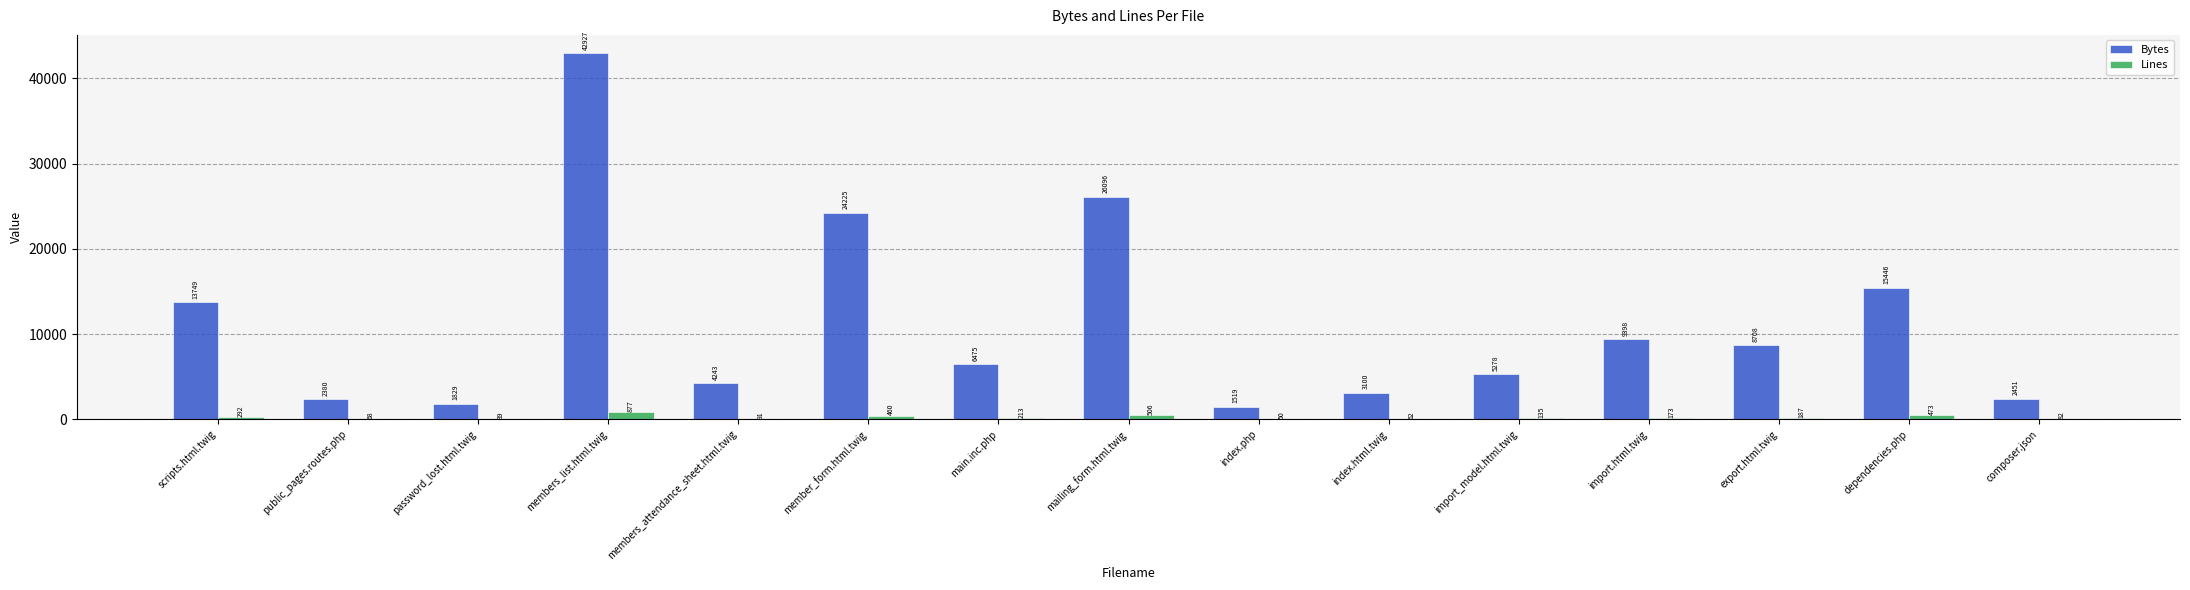

What is the sum of the Lines values at scripts.html.twig and import_model.html.twig?

427